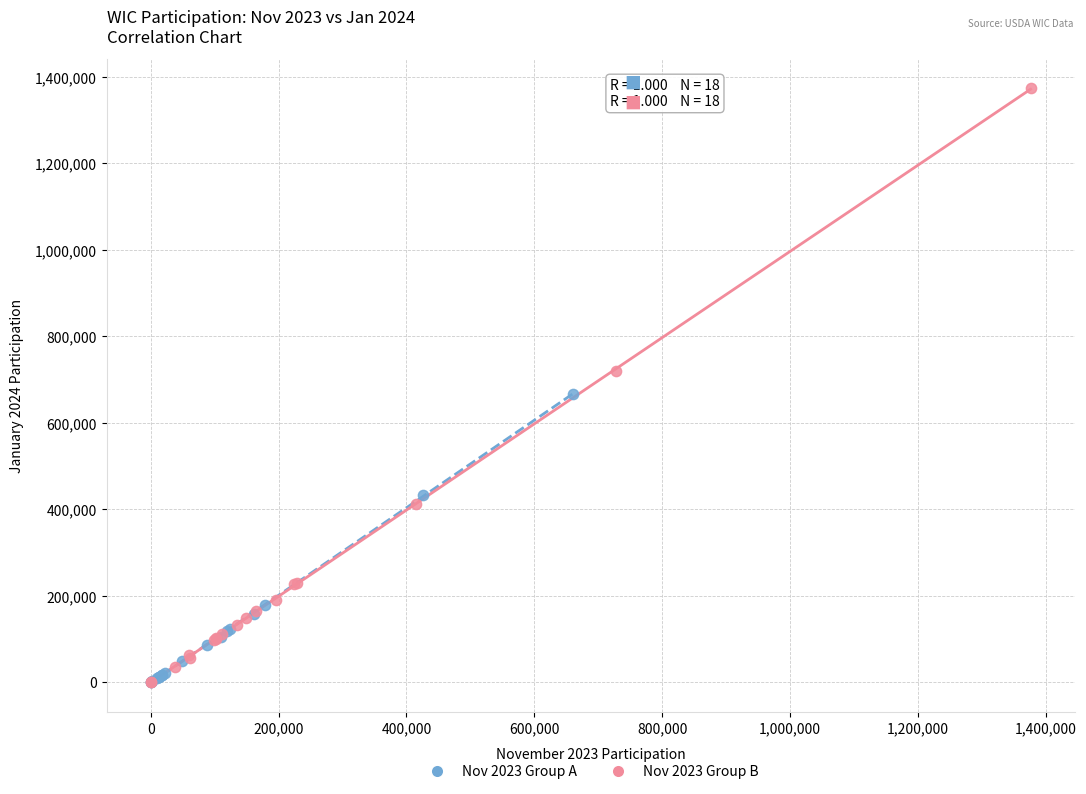

Which series reaches the maximum Y coordinate?

Nov 2023 Group B